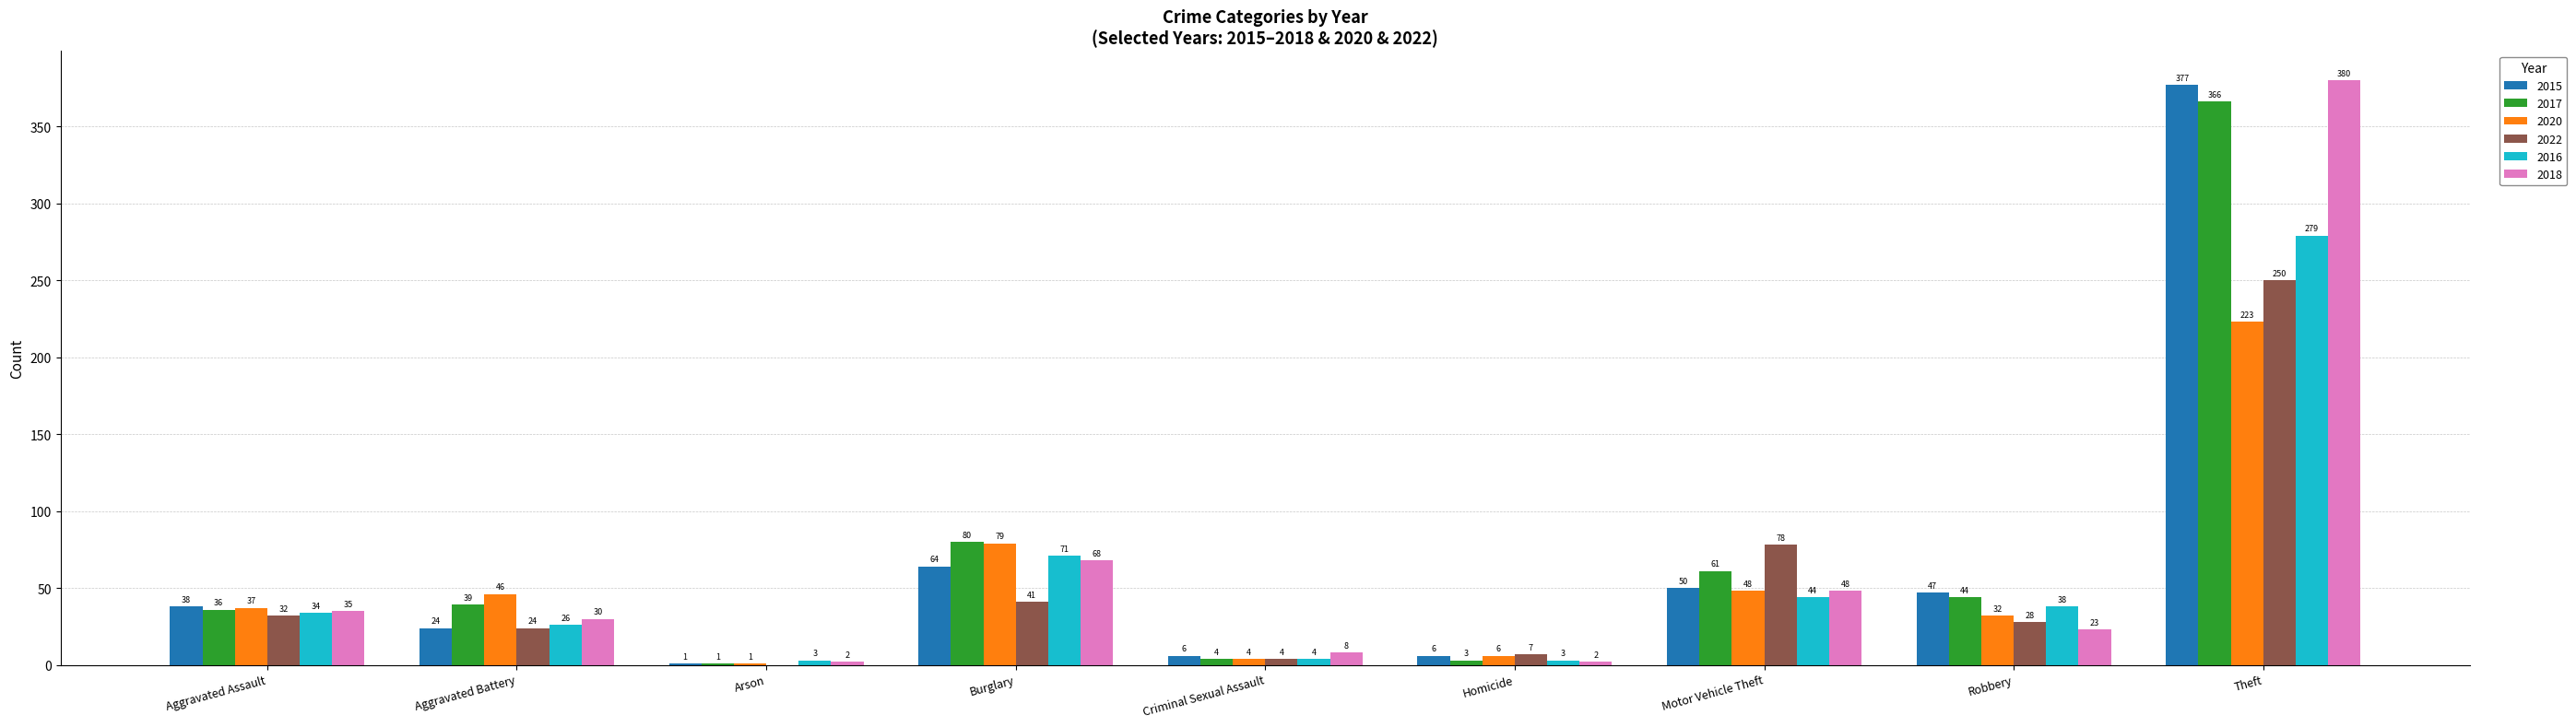

The value of 2018 at Motor Vehicle Theft is 48. True or false?

True